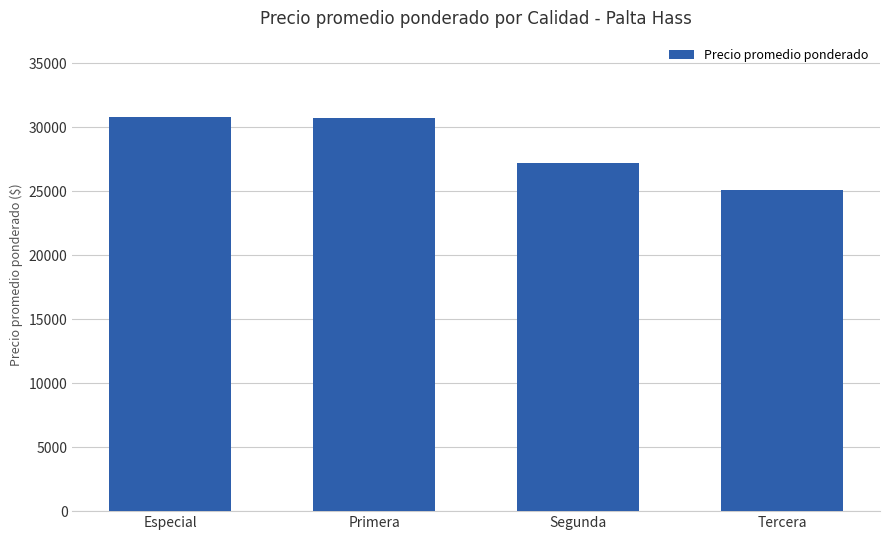

What is the sum of all values?

113976